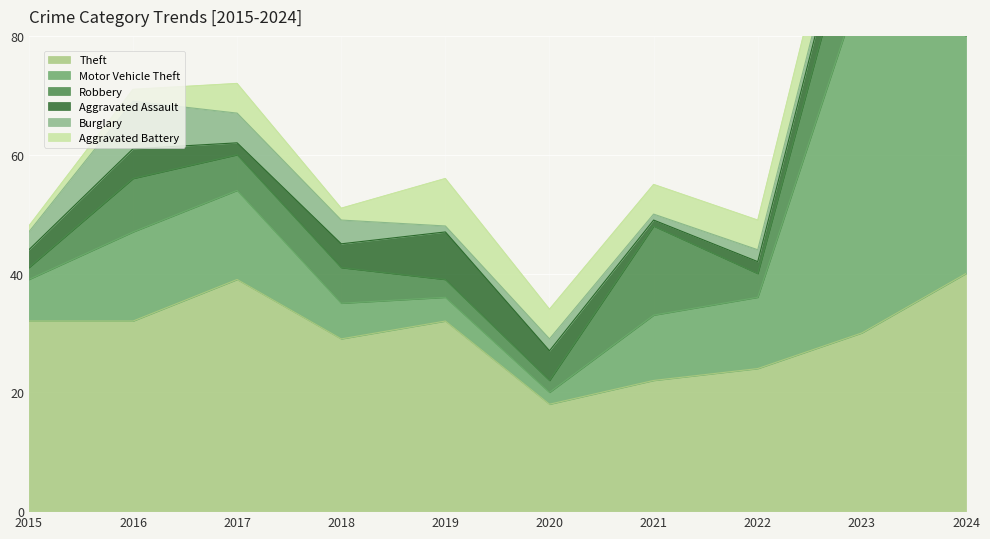

Which has a higher value, 2015 or 2017?

2017